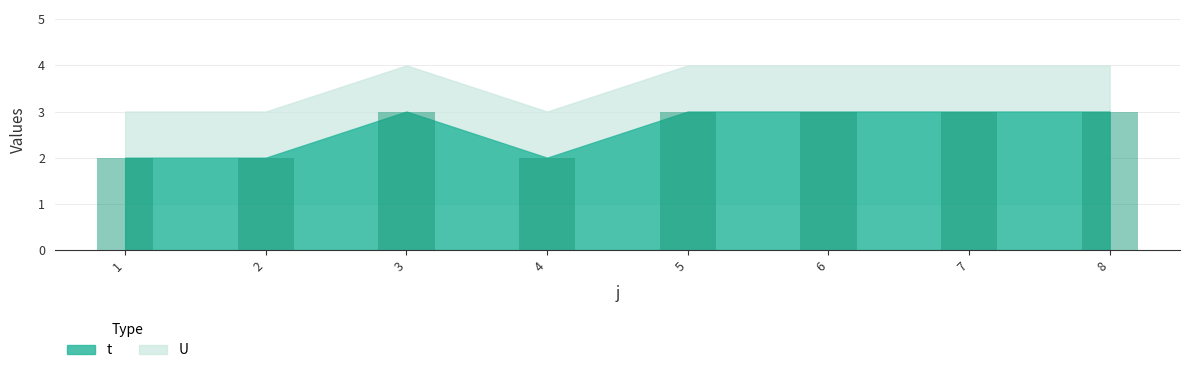

The chart shows a value of 5 at 5. True or false?

False